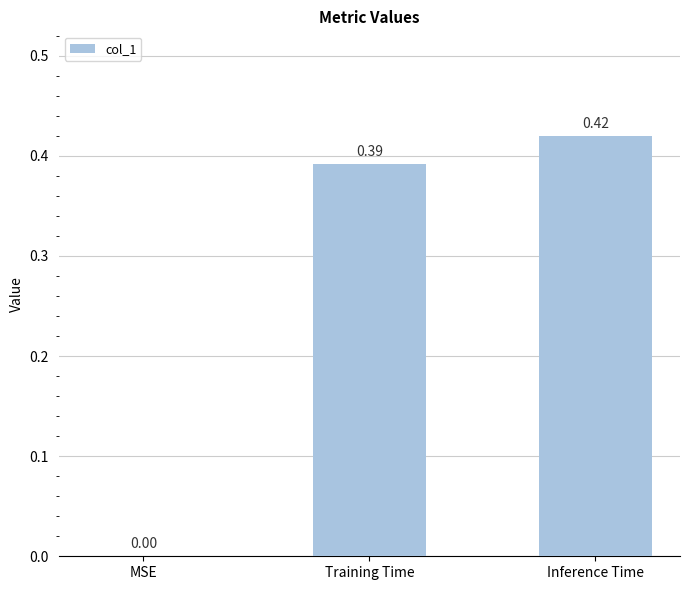

Between MSE and Inference Time, which is larger?

Inference Time